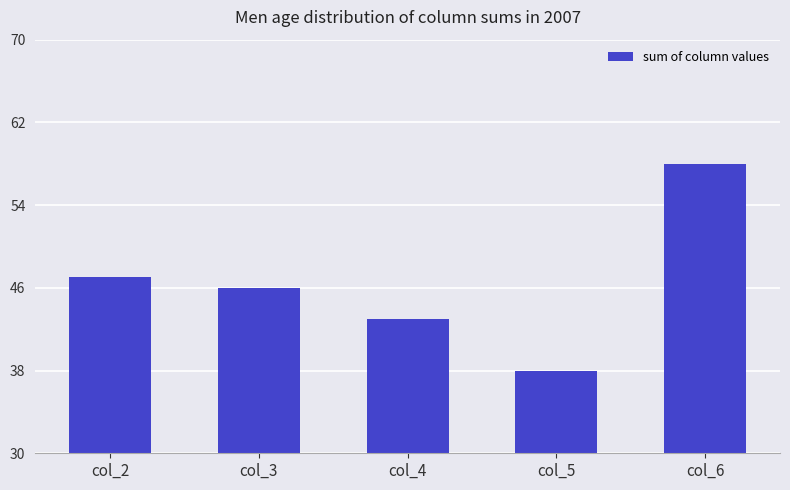

How many data points are less than 46?

2